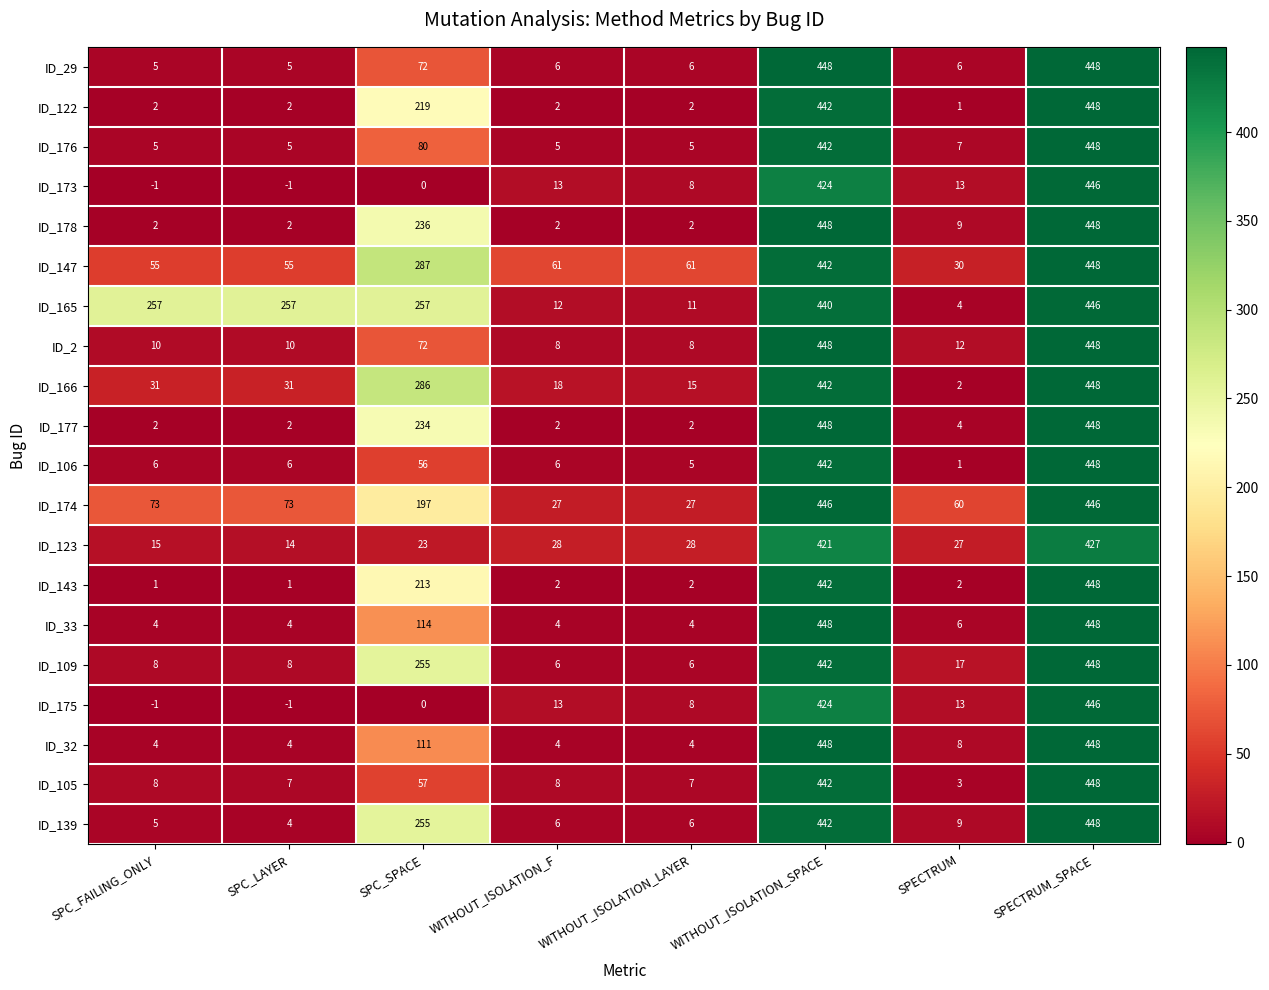

What value does the ID_33 series have at SPC_SPACE, to the nearest 50?

100